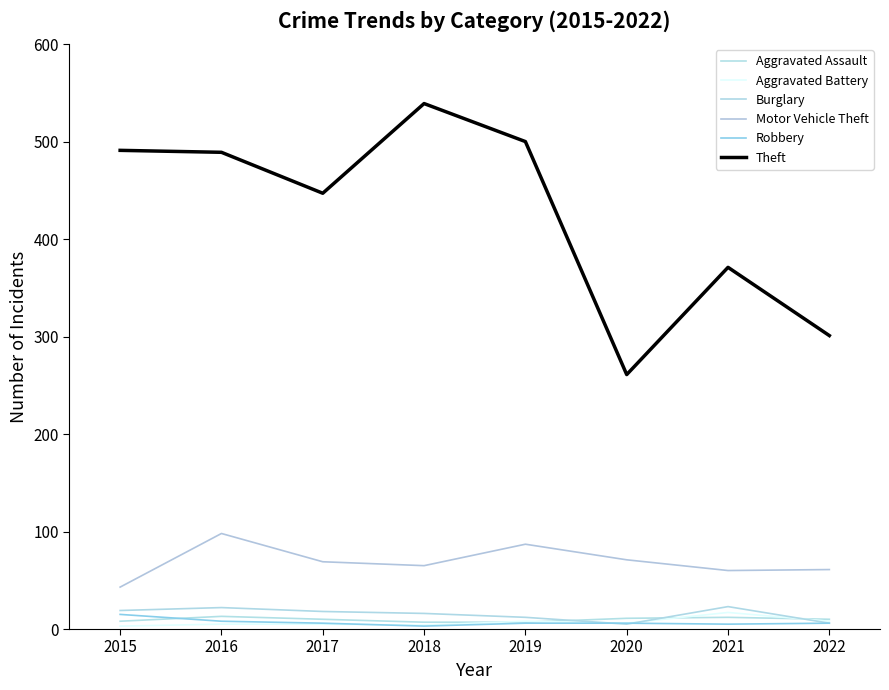

True or false: Theft and Burglary intersect in this chart.

False